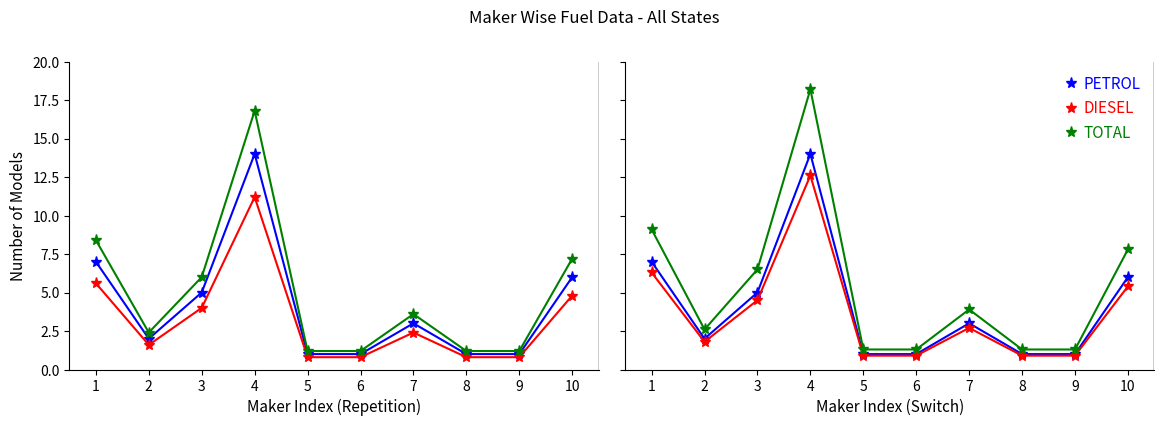

How many distinct data groups are displayed?

3